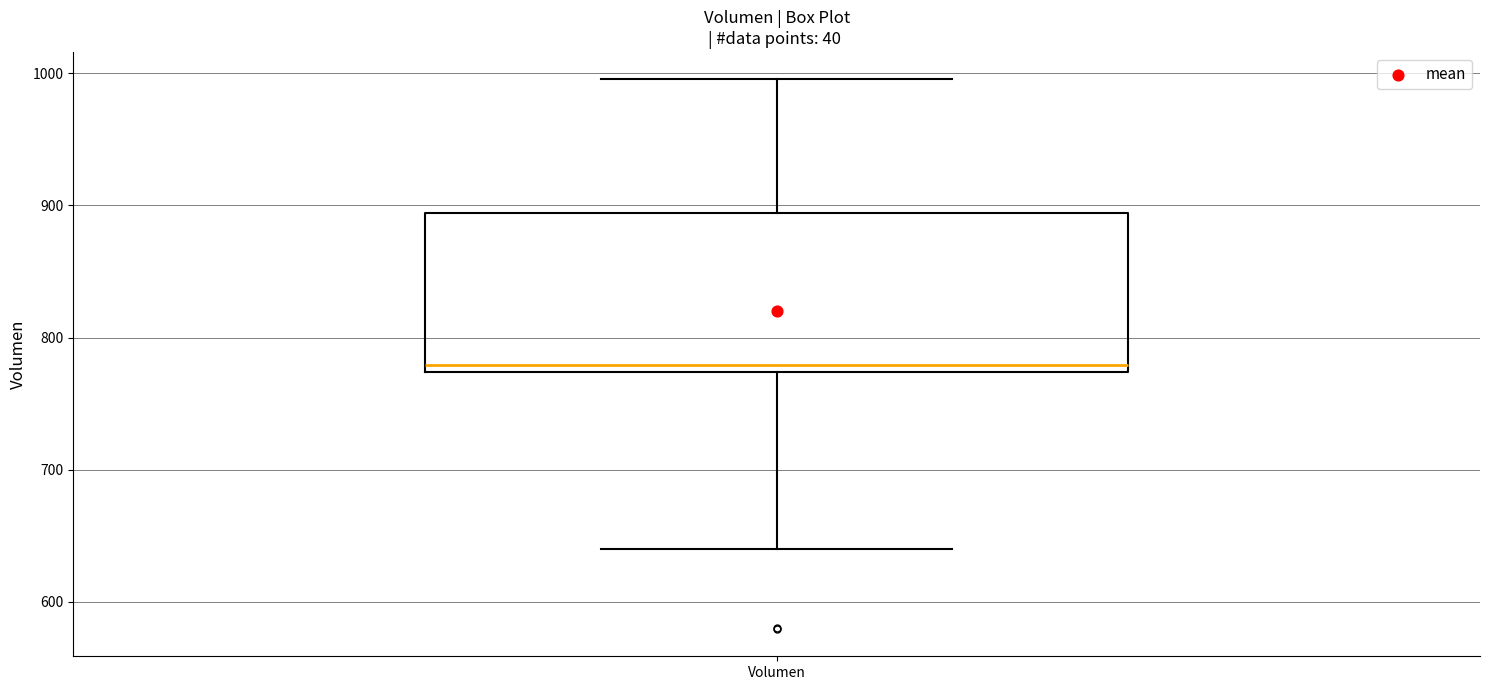

Where is the upper edge of the box for Volumen on the y-axis? The values are not printed on the chart, so give them approximately, as read against the axis.

890